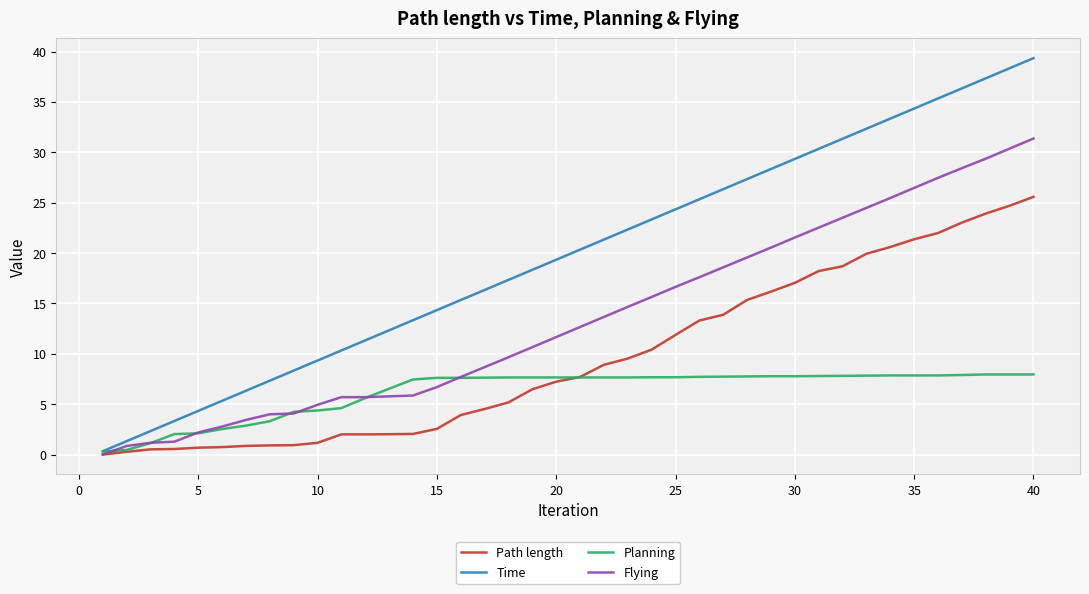

What is the maximum value for Flying?

31.4